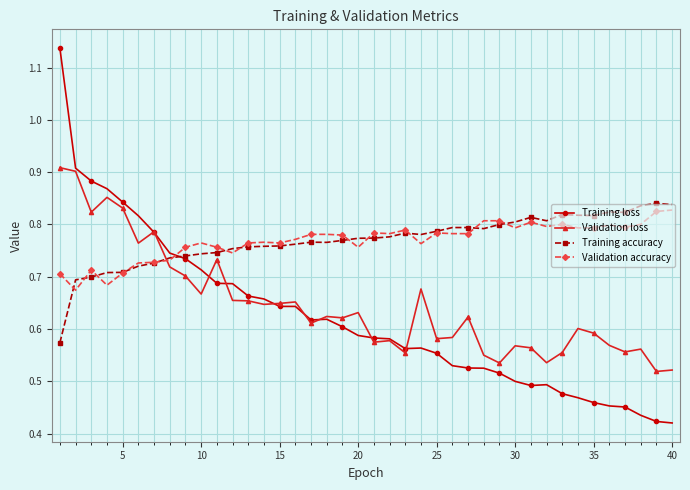

True or false: Training loss has more than 0 points higher than both neighbors.

True